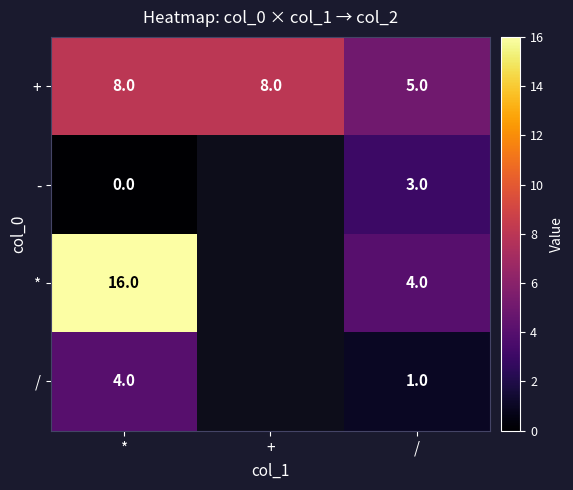

What is the difference between the + values at / and +?

3